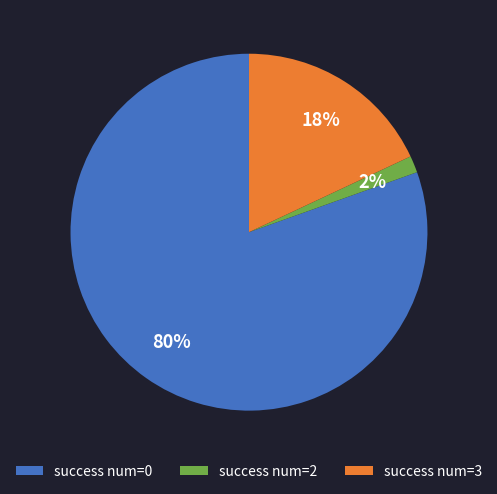

To the nearest percent, what is the difference between the success num=3 and success num=0 slice percentages?

62%